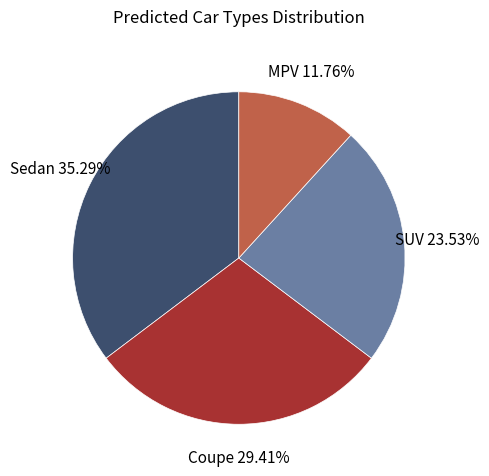

Is there any slice that represents more than half of the pie?

No